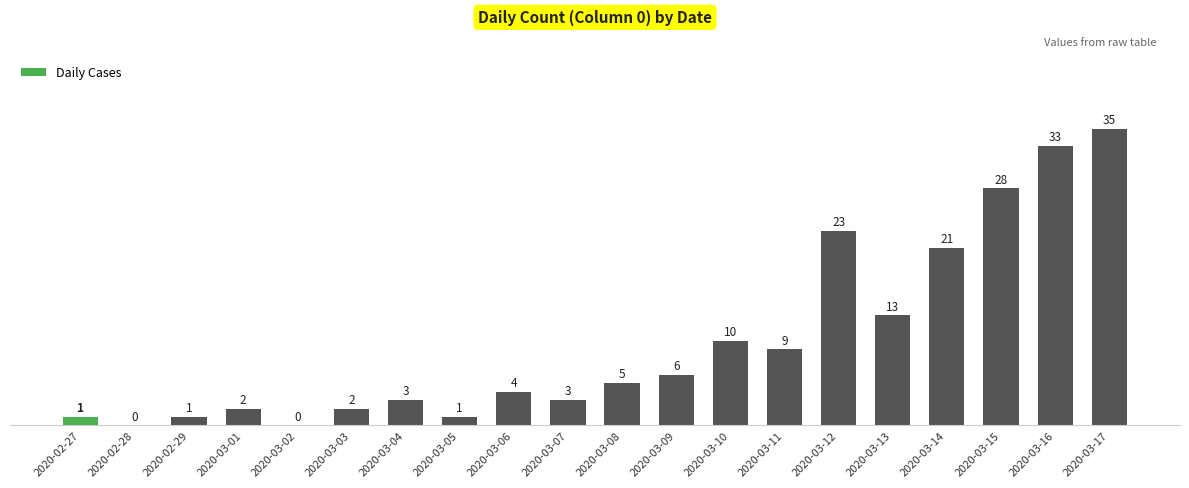

Approximately how many times larger is the value at 2020-03-08 compared to 2020-03-10?

0.5